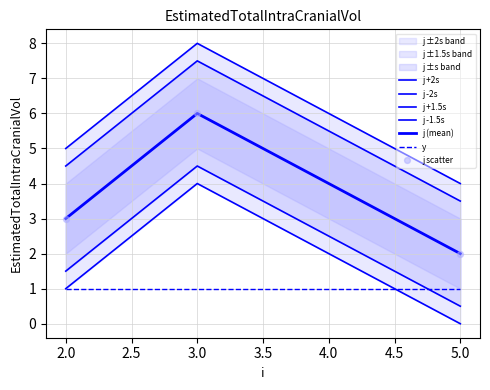

Is the value of s at 5 greater than the value of j at 3?

No